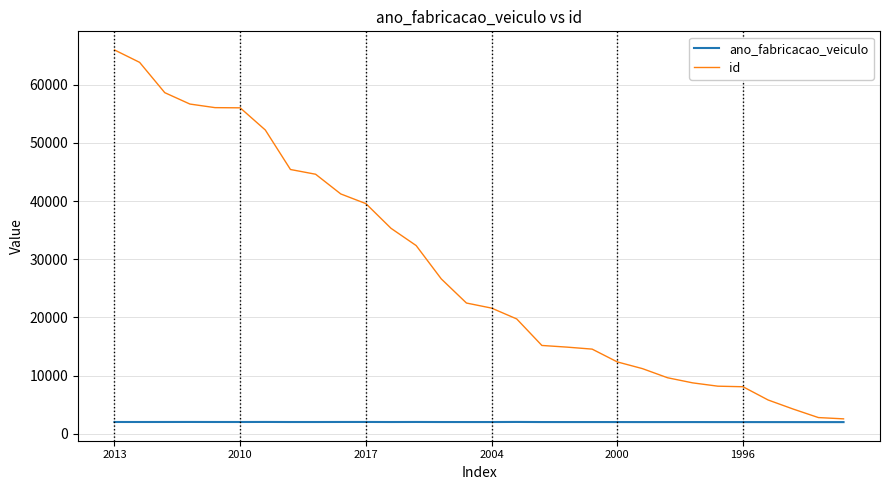

Which series has the largest range (max minus min)?

id